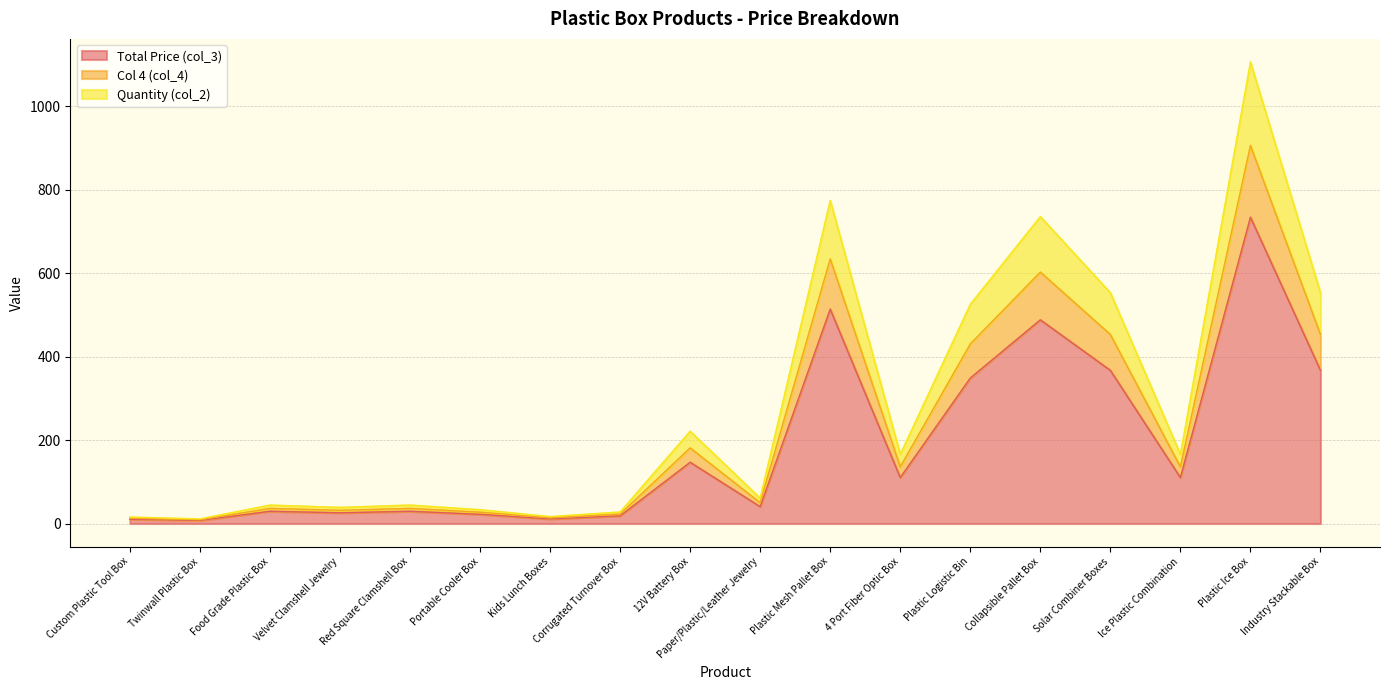

What is the difference between the maximum and minimum values in the Total Price (col_3) series?

726.7